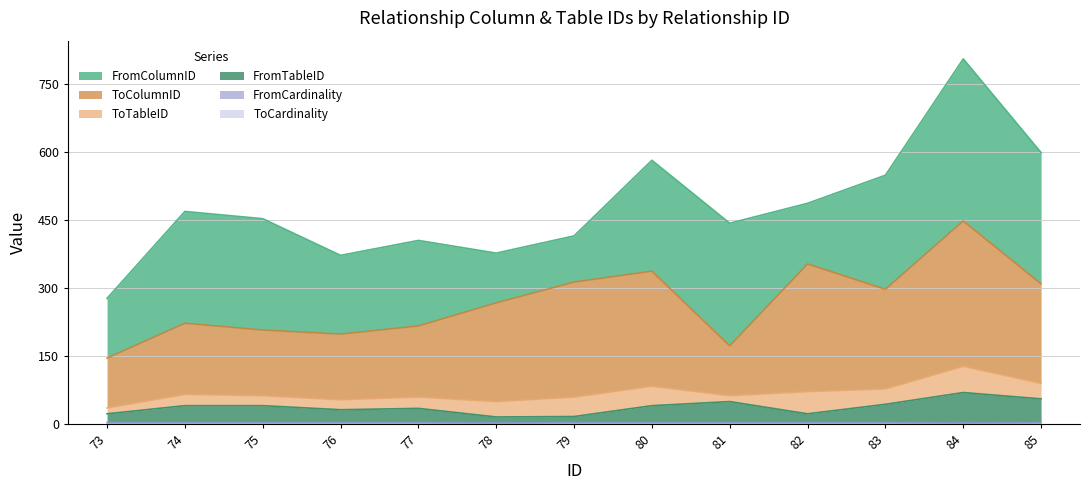

In FromColumnID, how many points are lower than both neighbors (excluding endpoints)?

3